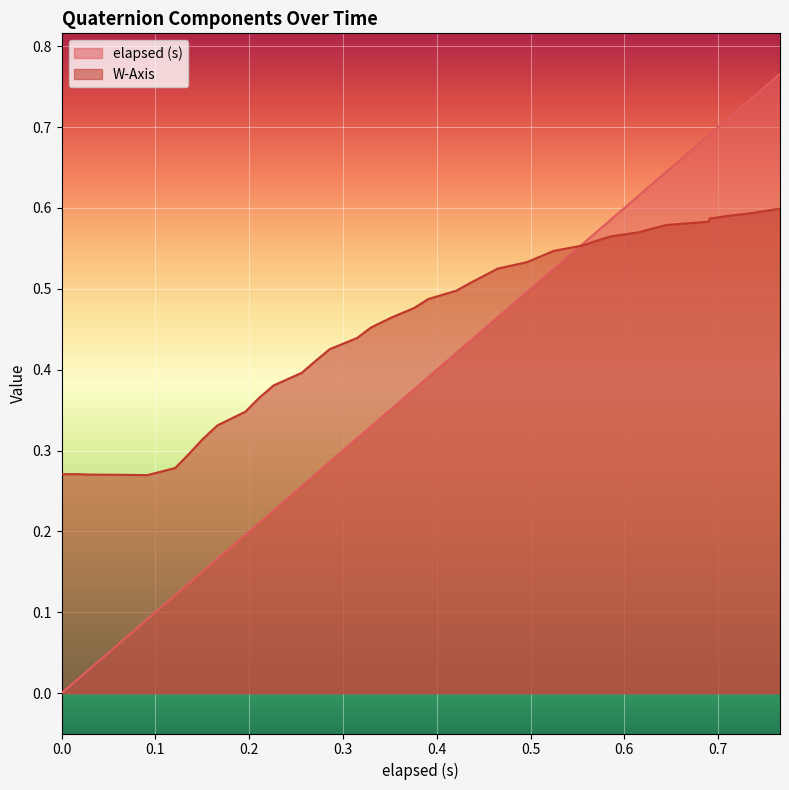

What is the difference between the maximum and second lowest values in the W-Axis series?

0.3